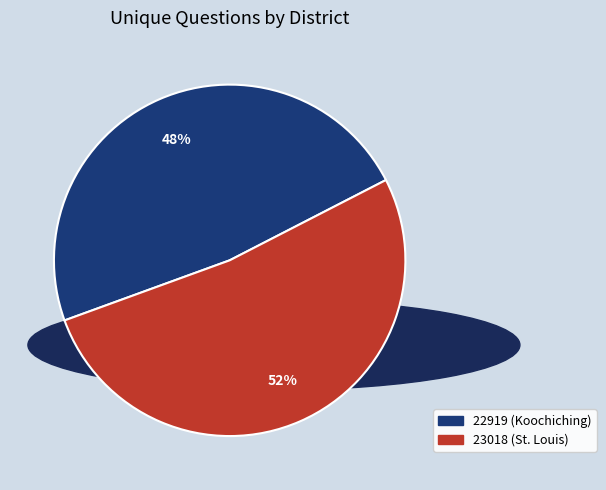

Count the number of slices in the pie.

2